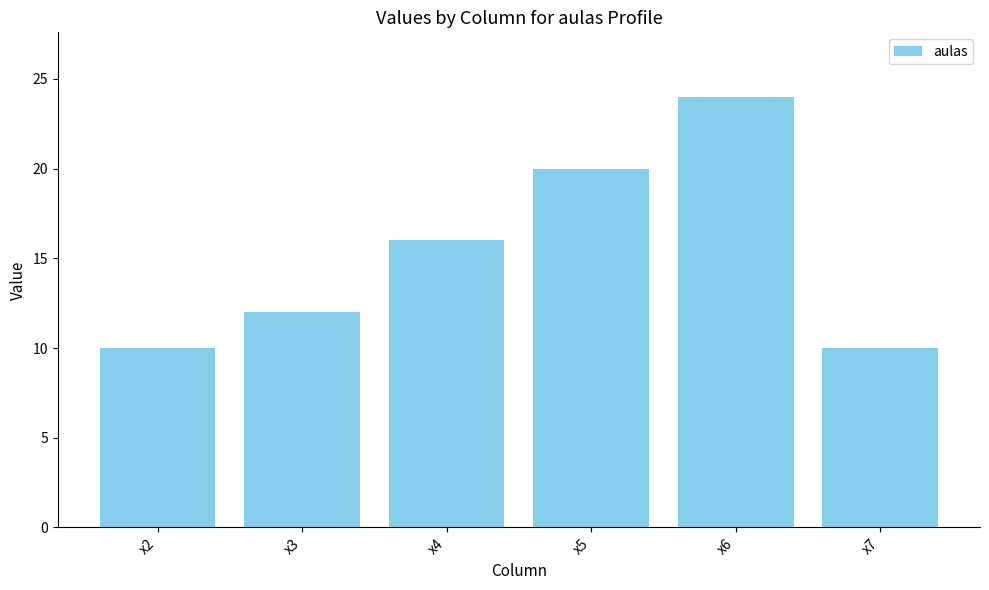

What is the change in value from x5 to x6?

+4